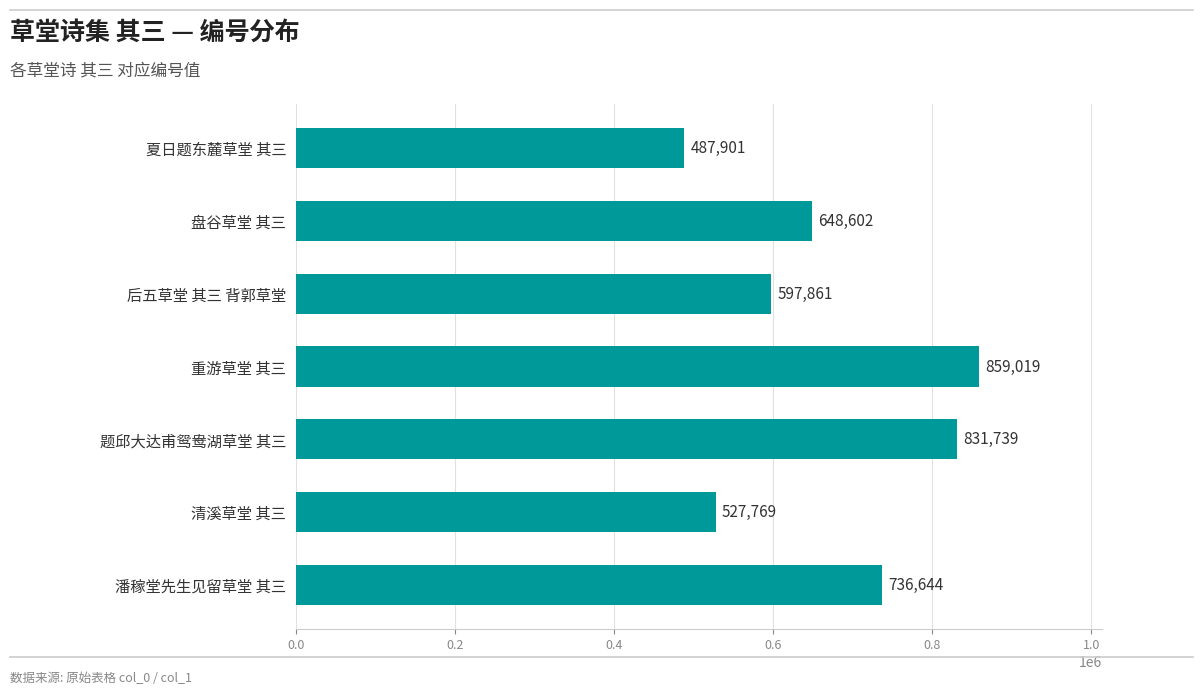

What is the maximum value shown in the chart?

859019